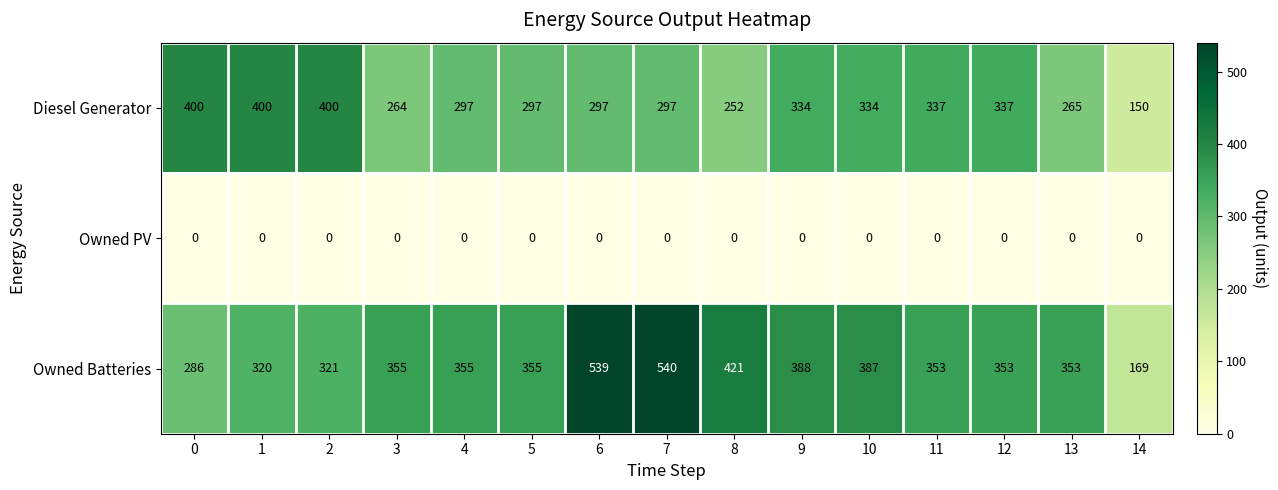

At which category is the sum across all series the highest?

7